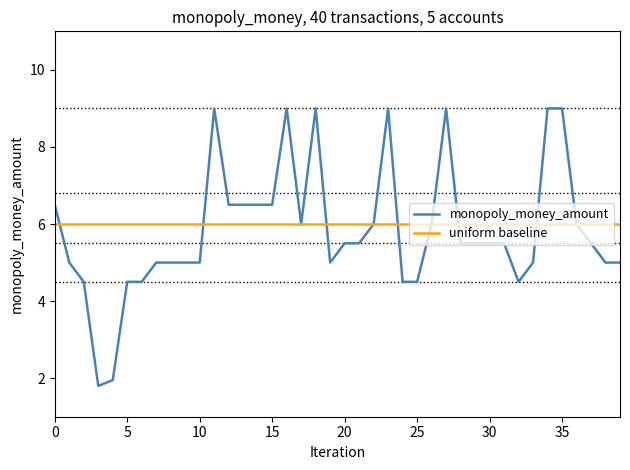

What is the maximum value shown in the chart?

9.0